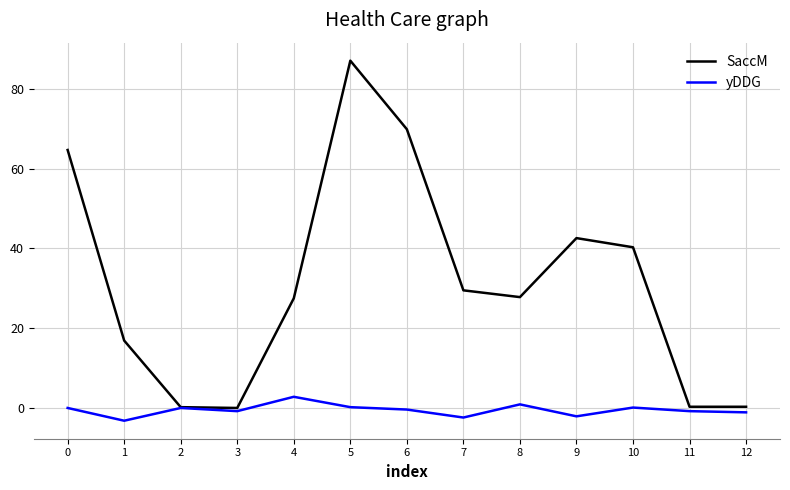

Is this an area chart (filled region under the line)?

No